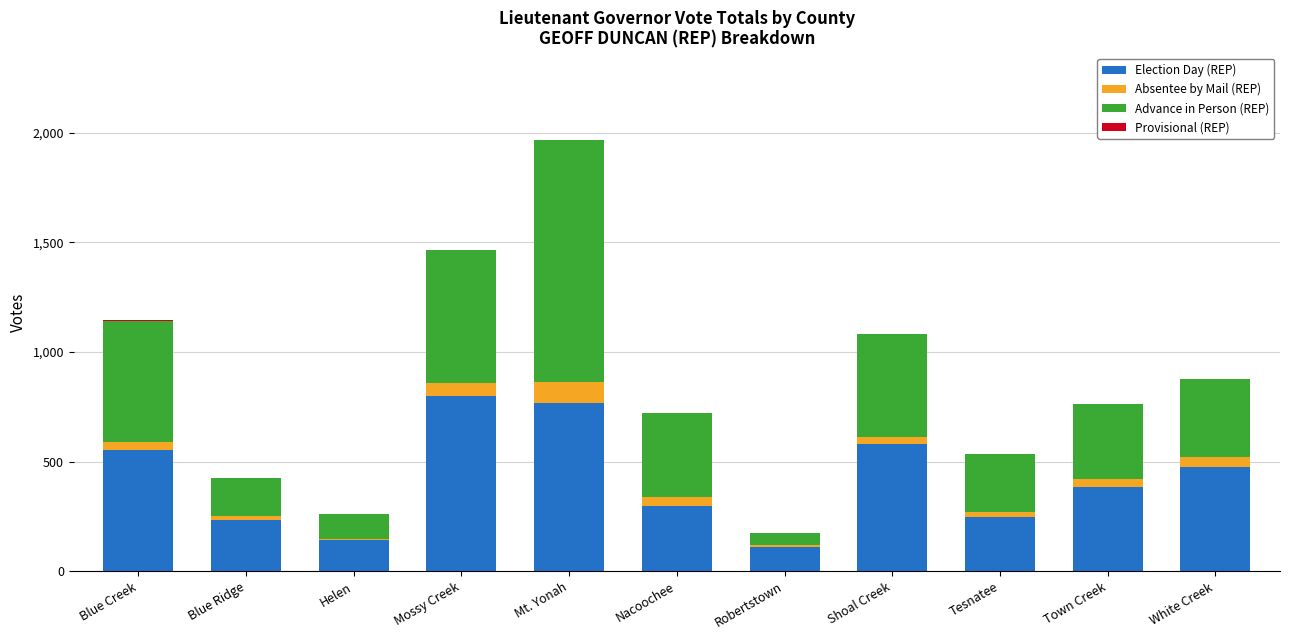

What is the maximum value for Election Day (REP)?

799